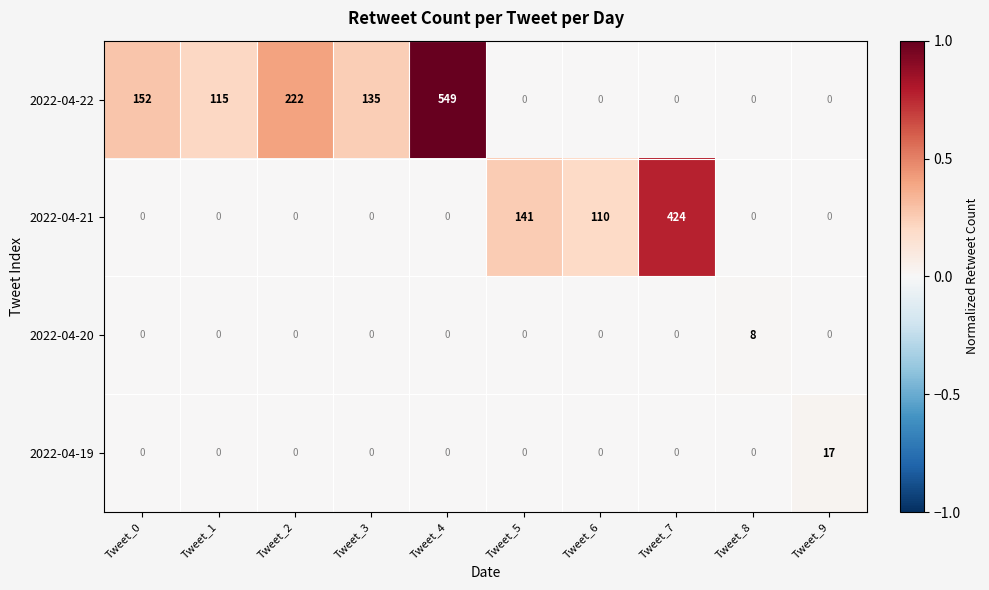

What is the highest value of the 2022-04-22 series?

549